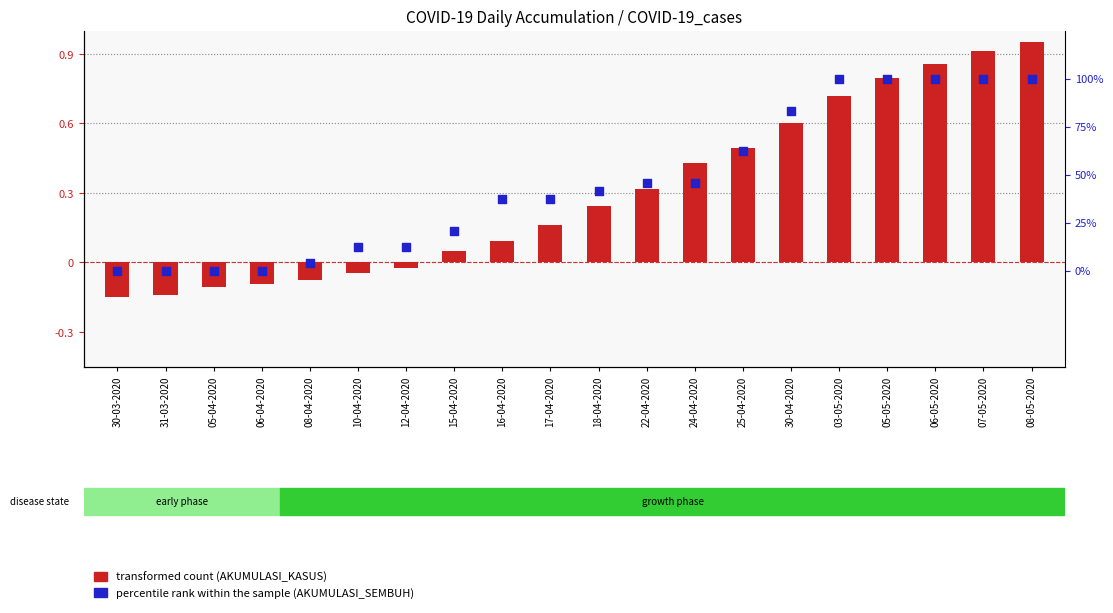

At which category is the sum across all series the highest?

08-05-2020